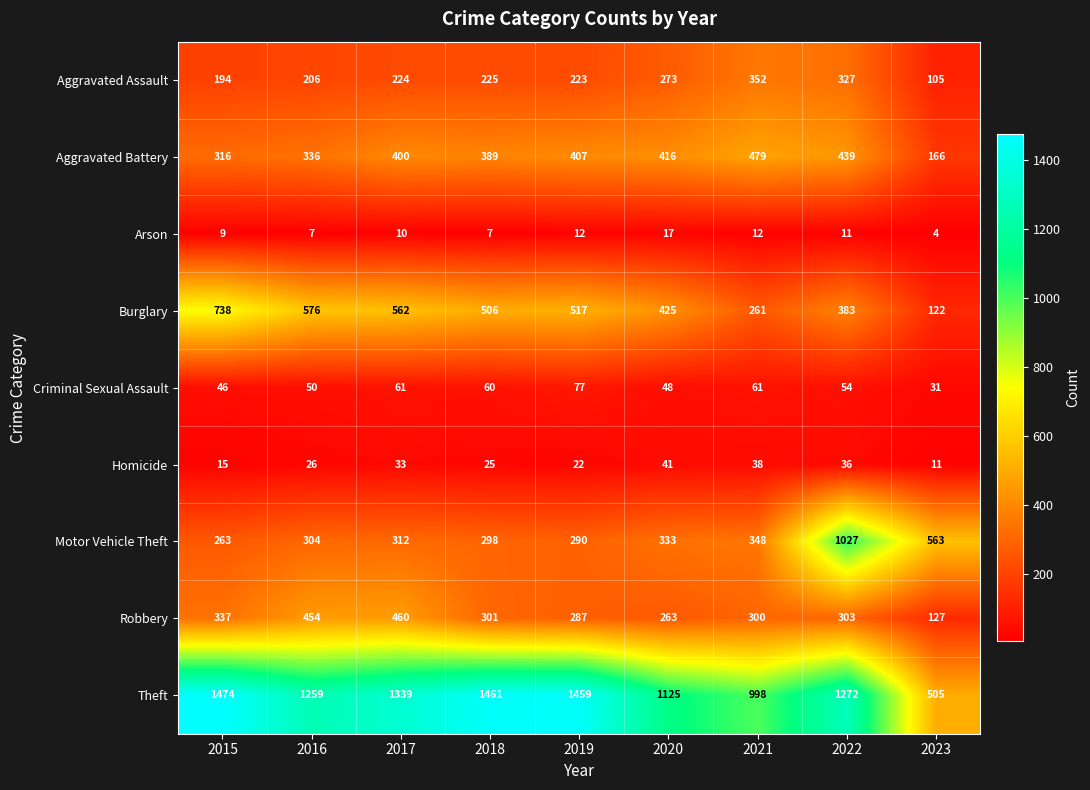

What is the spread (max minus min) of values at 2022?

1261